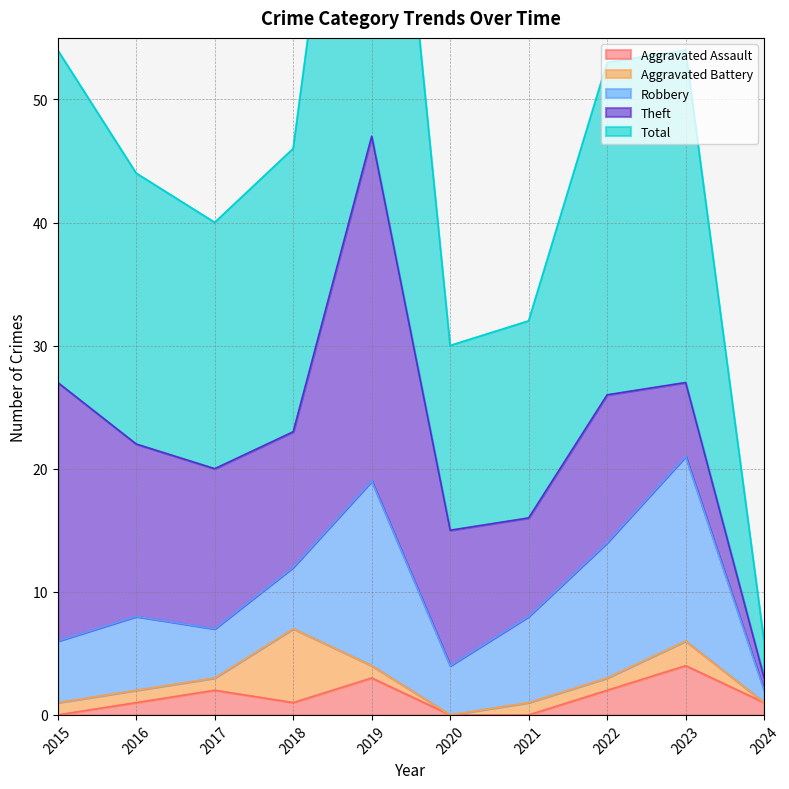

At which label does Total first exceed 23?

2015